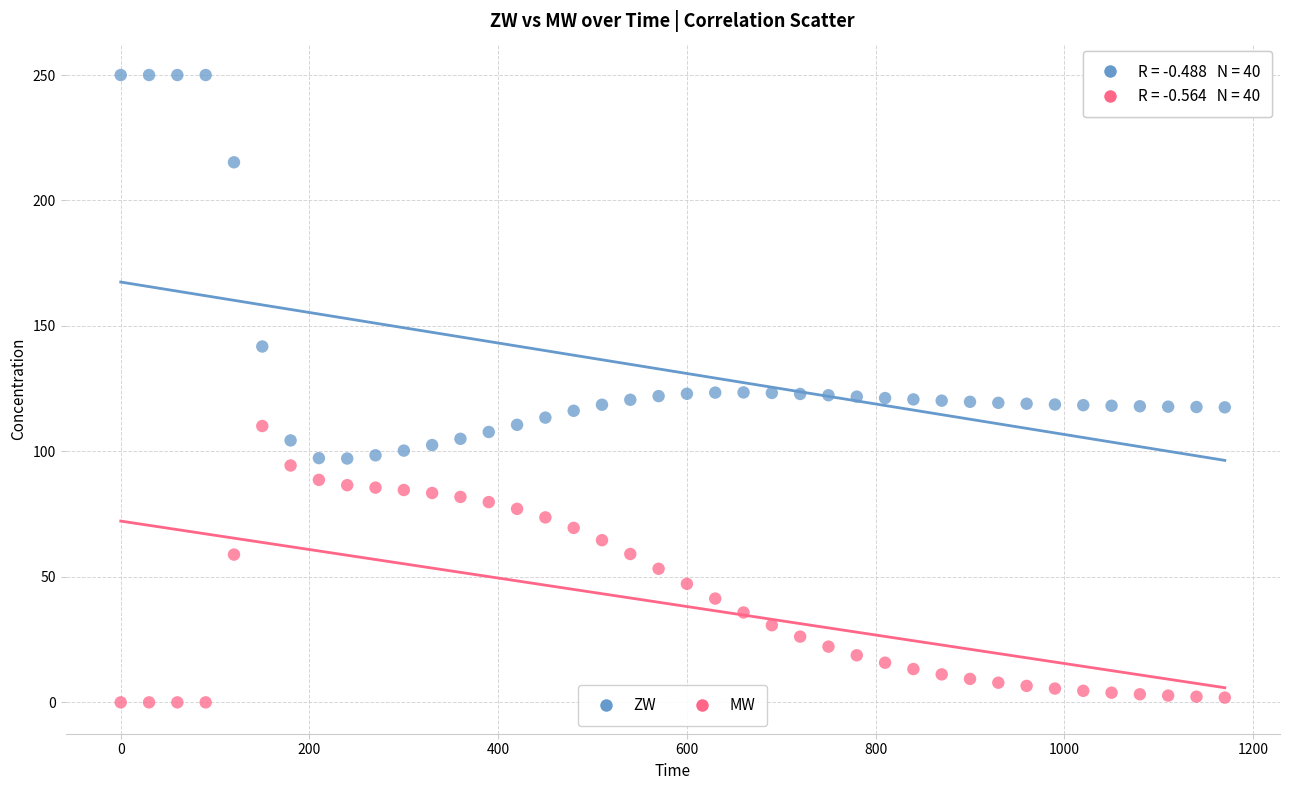

Which series reaches the minimum Y coordinate?

MW